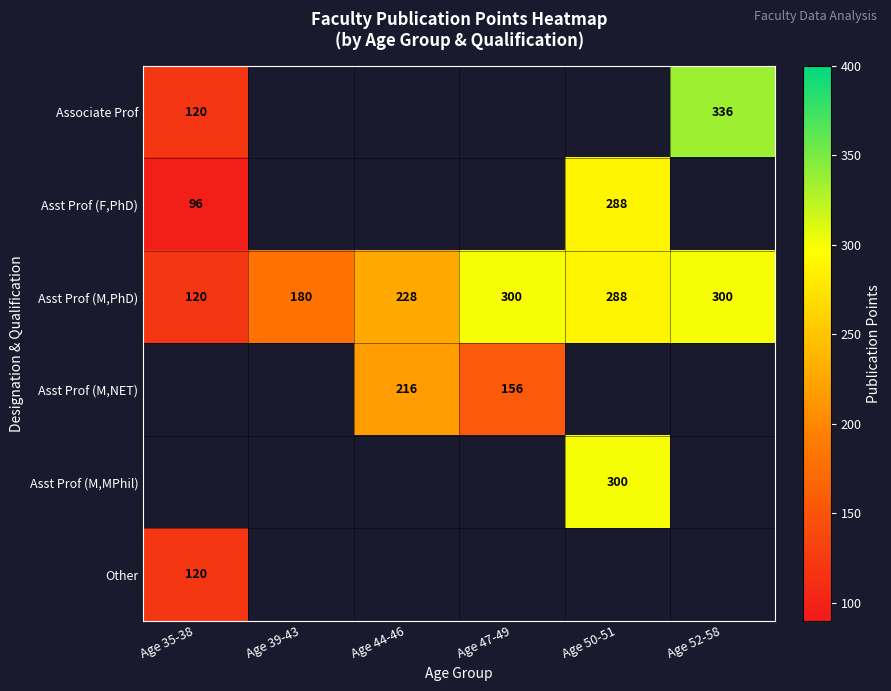

Is it true that Asst Prof (M,PhD) equals 197 at Age 47-49?

False